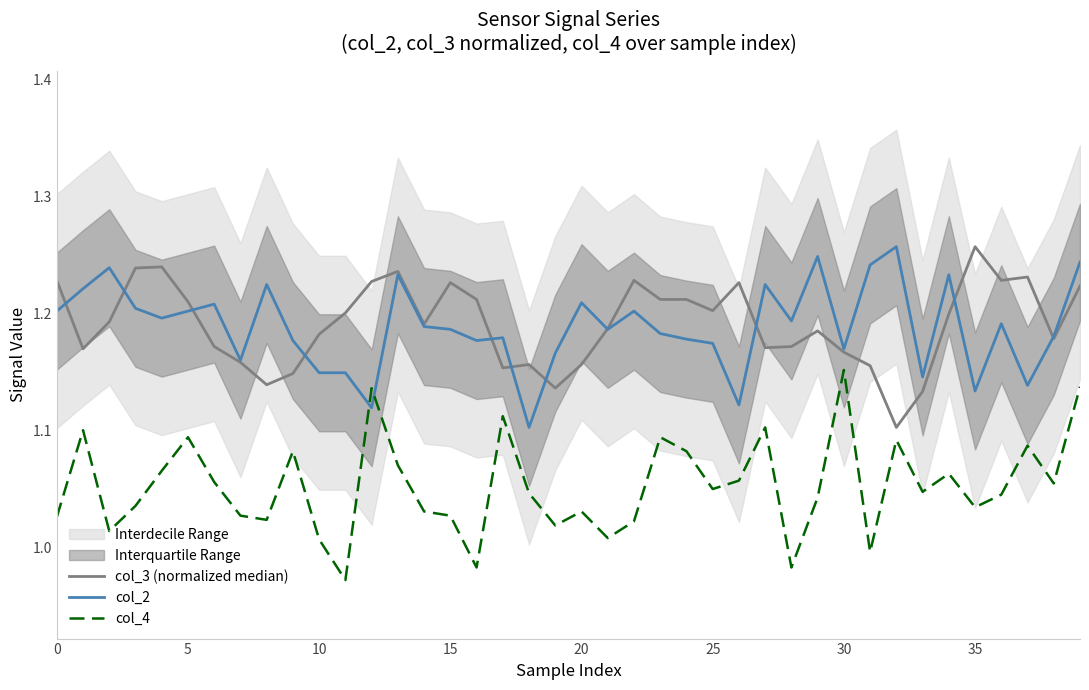

What is the sum of the col_4 values at 34 and 37?

2.2